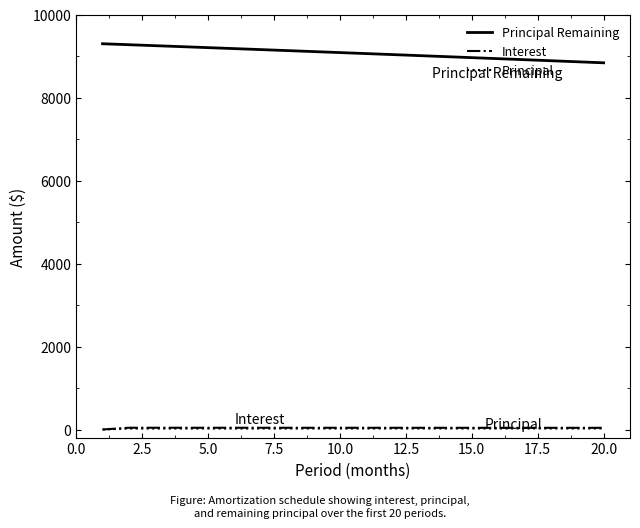

Which series has the largest total across all categories?

Principal Remaining